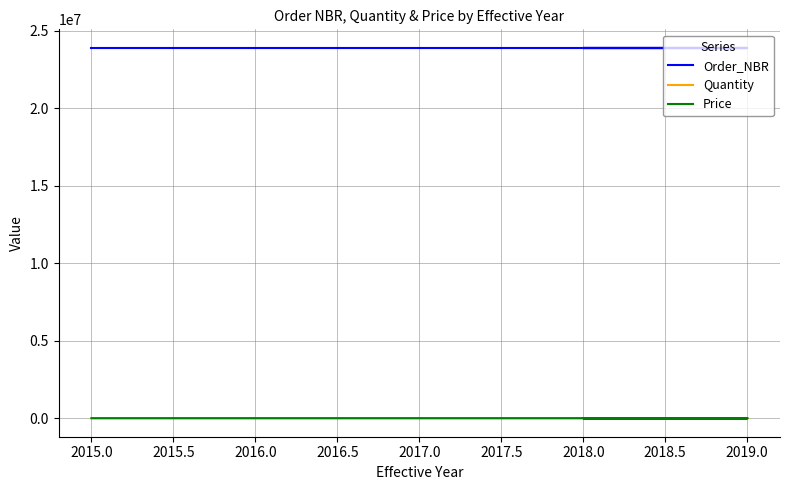

Is it true that Price equals 9 at 2018.0?

True